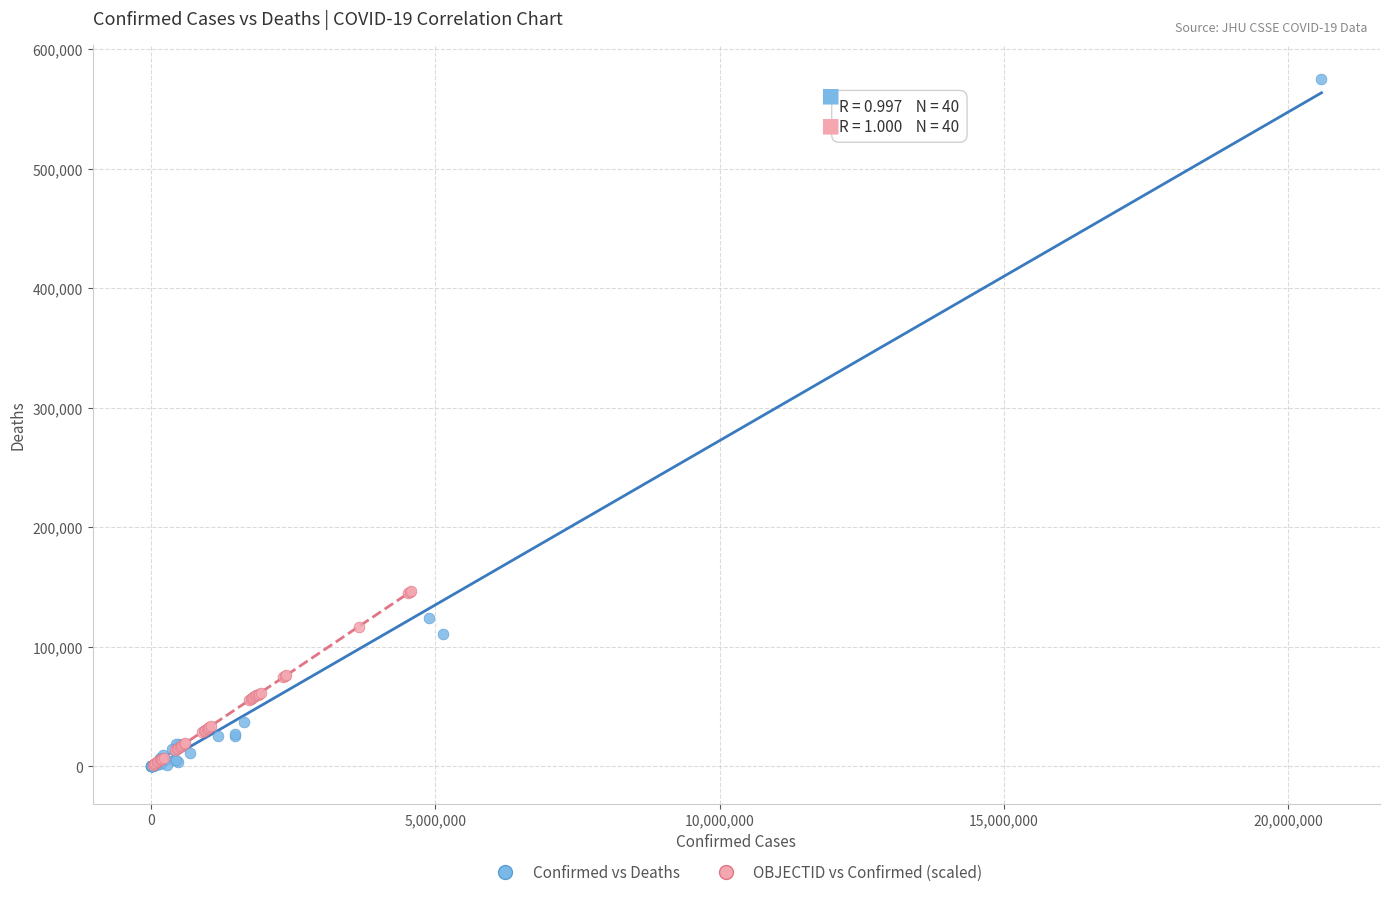

Which series contains the highest Y value?

Confirmed vs Deaths